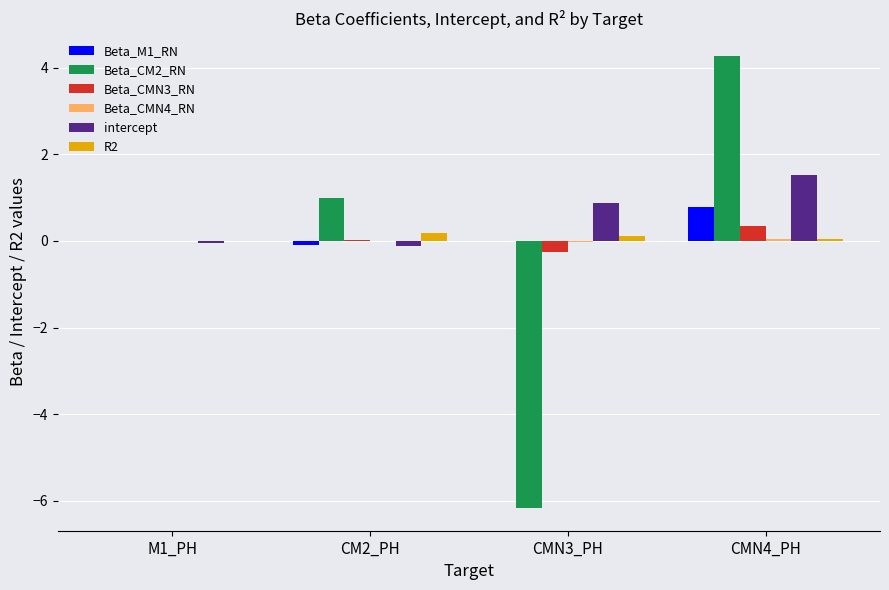

Is it true that Beta_CMN3_RN equals 0.0 at M1_PH?

True